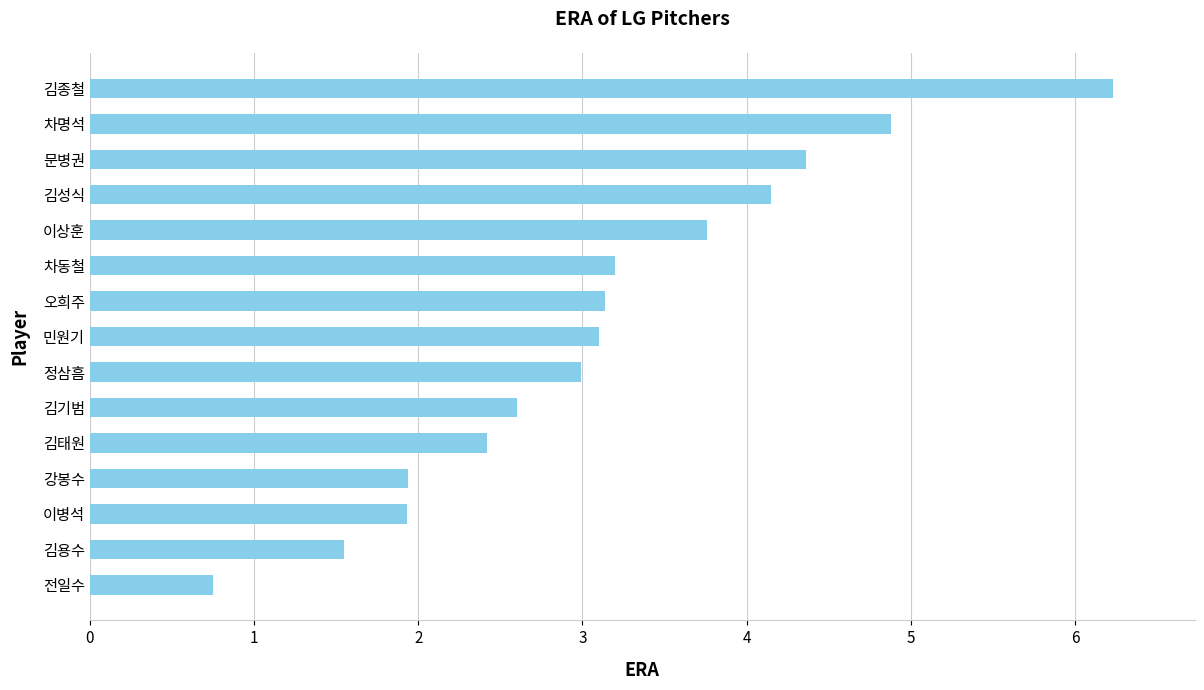

True or false: the data shows 8.7 at 김종철.

False